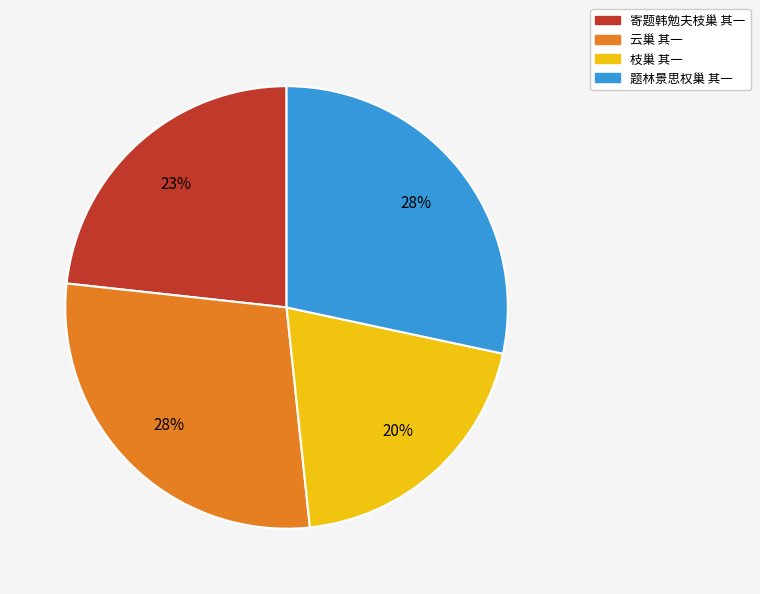

To the nearest percent, what is the difference between the largest and smallest slice percentages?

8%